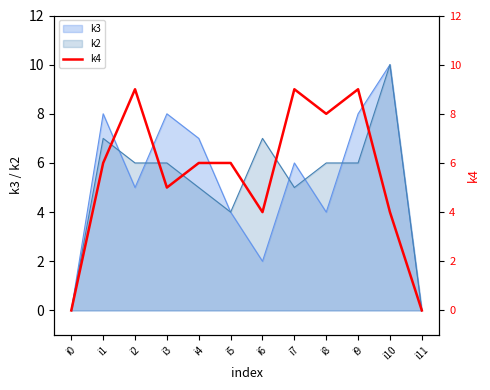

True or false: k2 has a value of 1 at i5.

False